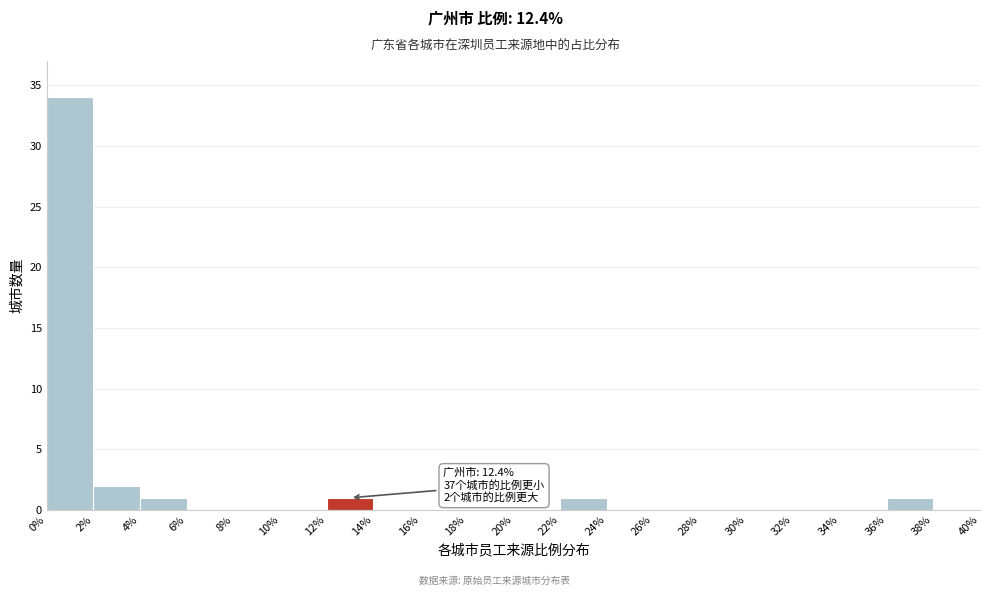

Over which range of the x-axis is the bar tallest?

0% to 2%